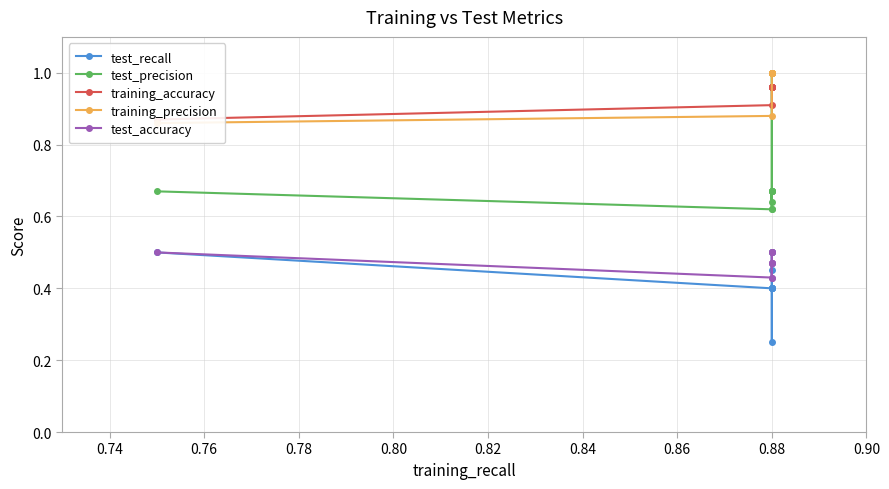

Reading right to left, what are all the values shown in this chart?

test_recall: 0.5	0.4	0.4	0.5	0.5	0.5	0.2	0.4	0.4	0.4
test_precision: 0.7	0.6	0.7	0.6	0.7	0.7	1.0	0.6	0.7	0.7
training_accuracy: 0.9	0.9	1.0	1.0	1.0	1.0	1.0	1.0	1.0	1.0
training_precision: 0.9	0.9	1.0	1.0	1.0	1.0	1.0	1.0	1.0	1.0
test_accuracy: 0.5	0.4	0.5	0.5	0.5	0.5	0.5	0.4	0.5	0.5